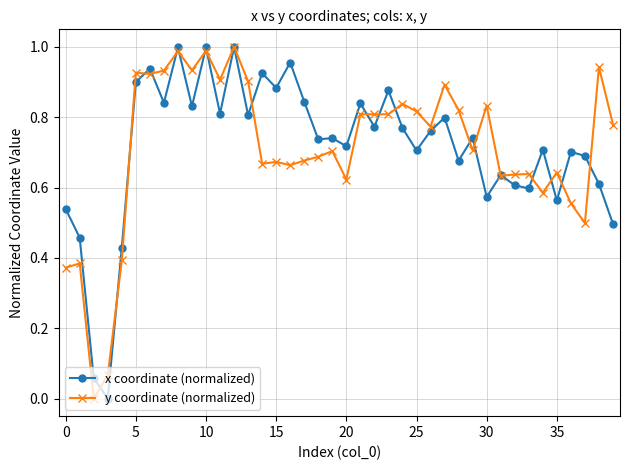

True or false: y coordinate (normalized) has more than 0 points higher than both neighbors.

True